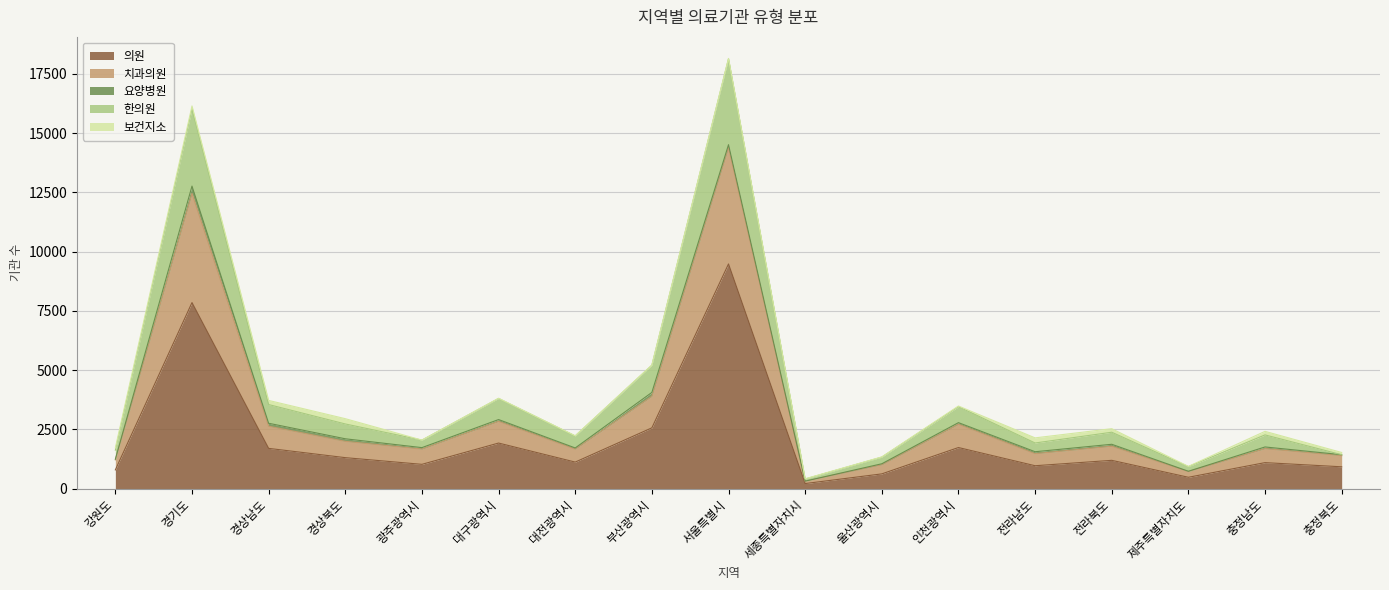

At which label does 의원 reach its peak?

서울특별시